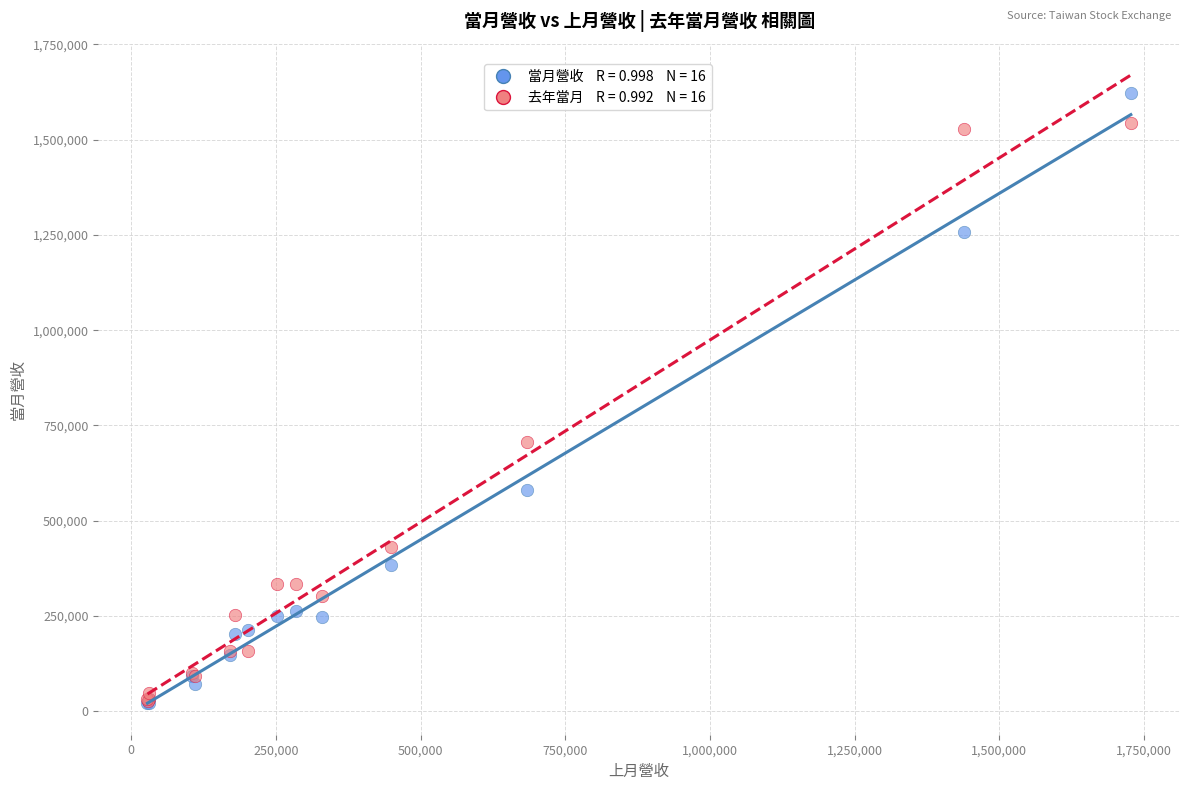

Across all series, what Y value is closest to 821938?

706875